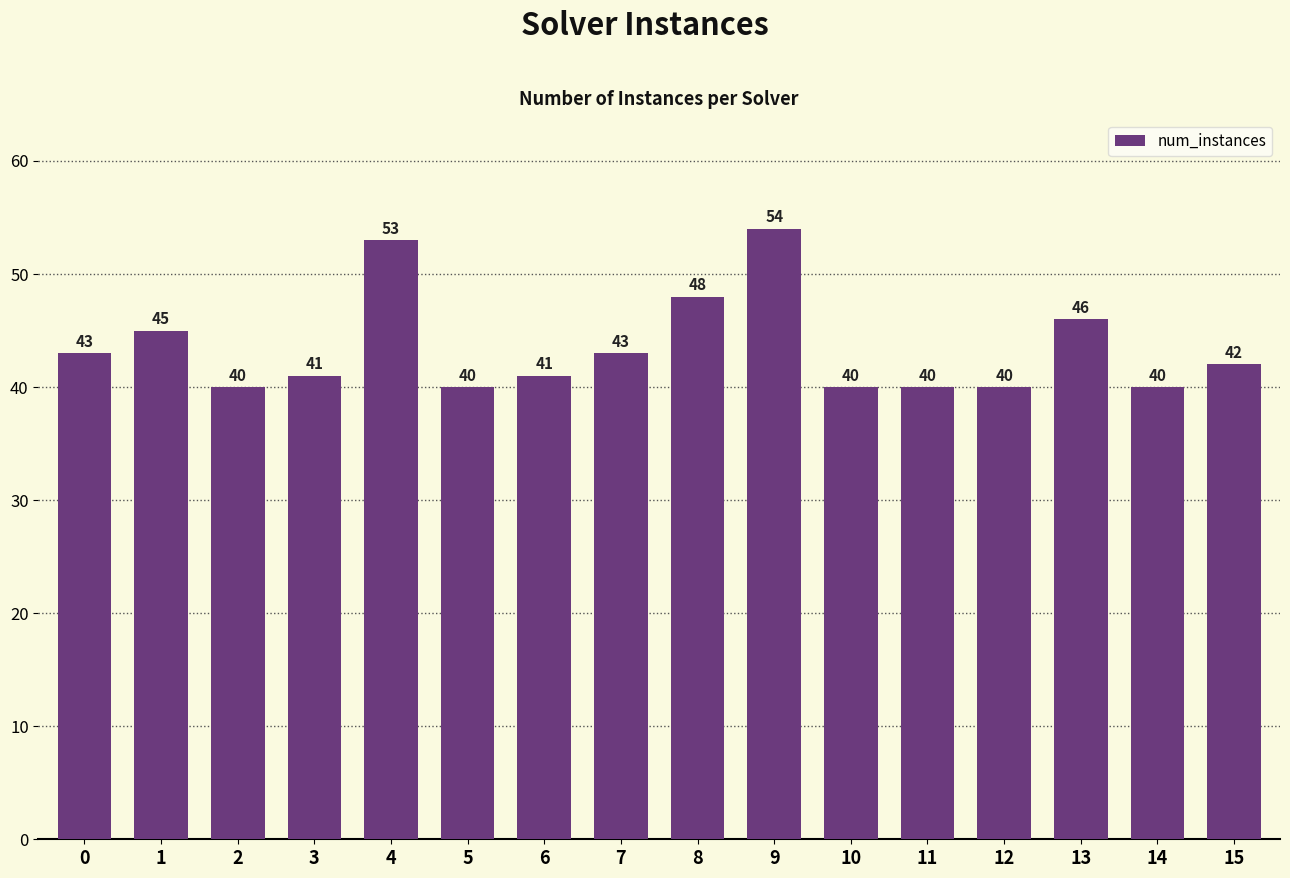

What is the ratio of the value at 14 to the value at 4?

0.8